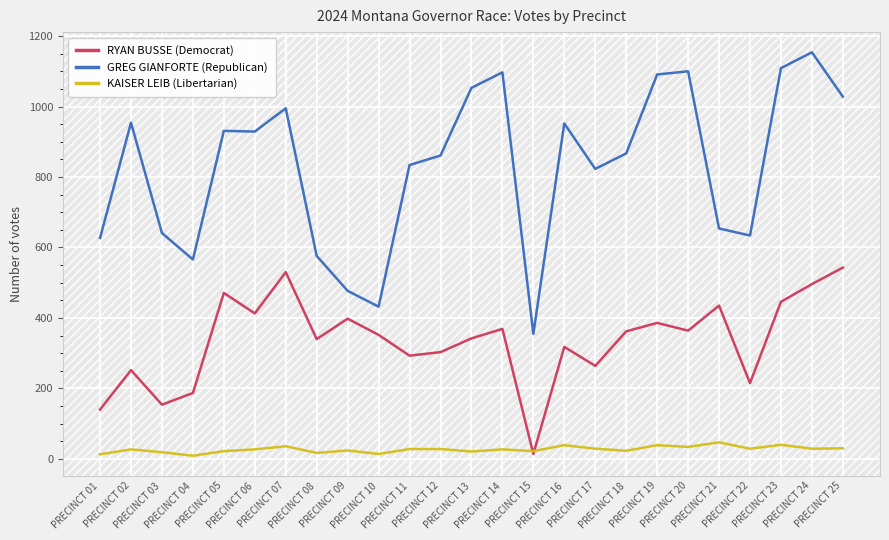

True or false: RYAN BUSSE (Democrat) and GREG GIANFORTE (Republican) cross at least once.

False